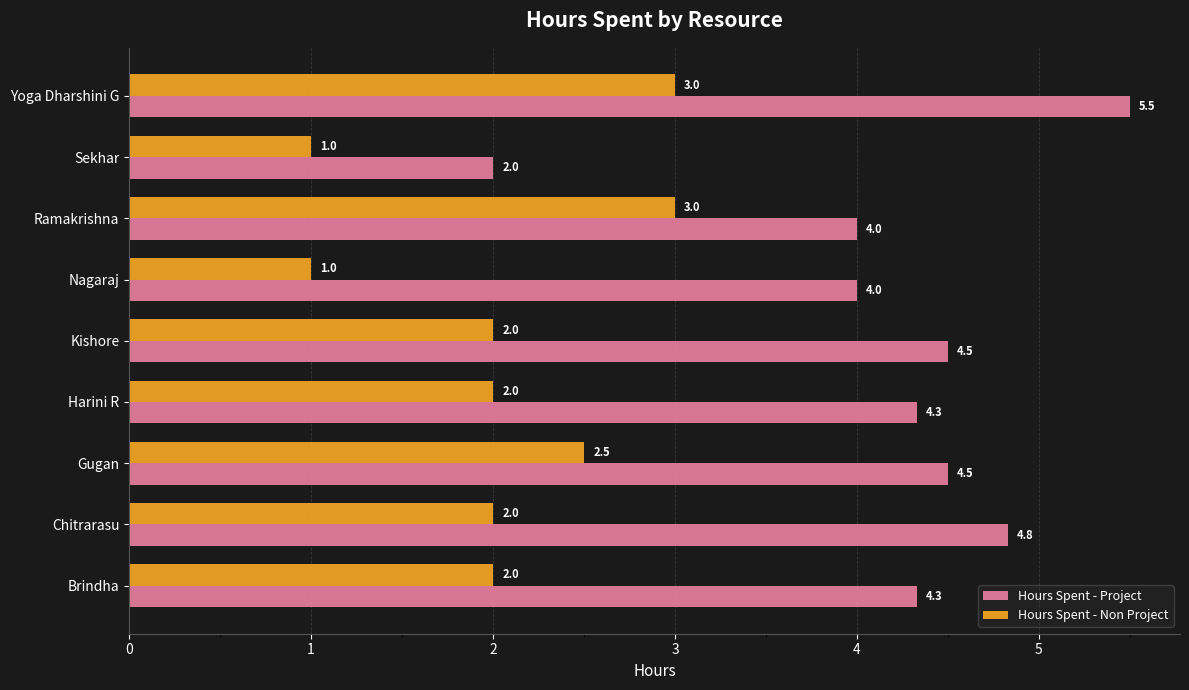

What is the difference between the maximum and second lowest values in the Hours Spent - Project series?

1.5